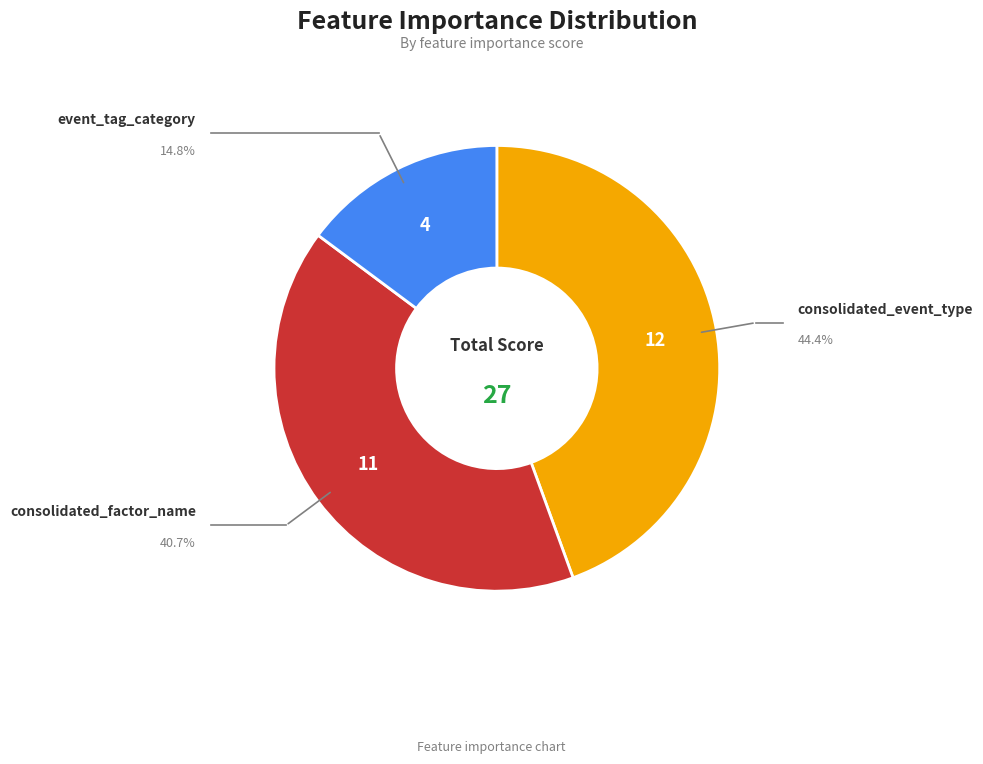

Count the number of slices in the pie.

3